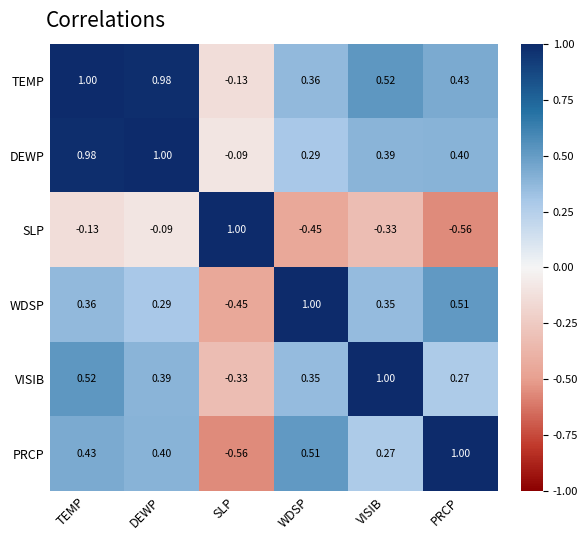

At which label is WDSP closest to 0?

DEWP